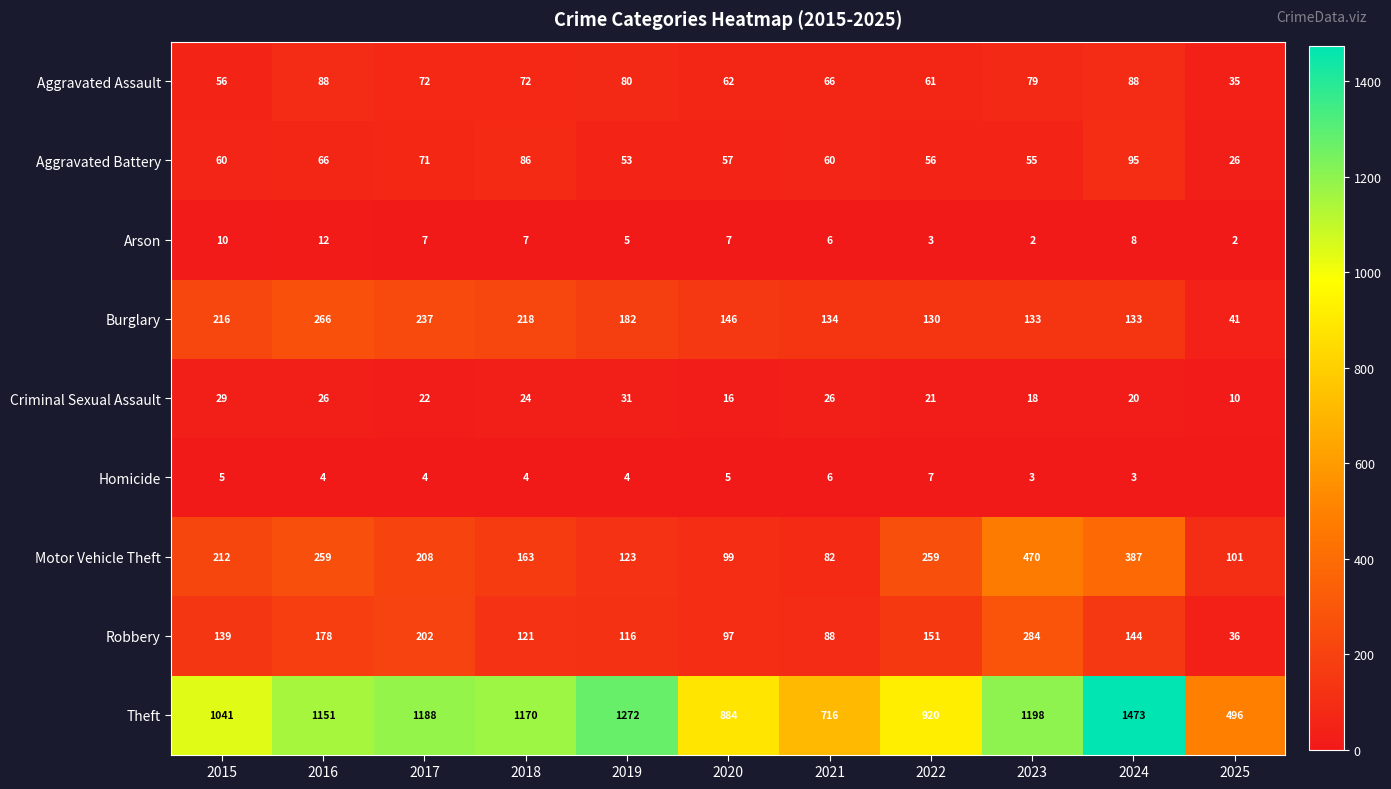

What is the sum of the Aggravated Battery values at 2017 and 2021?

131